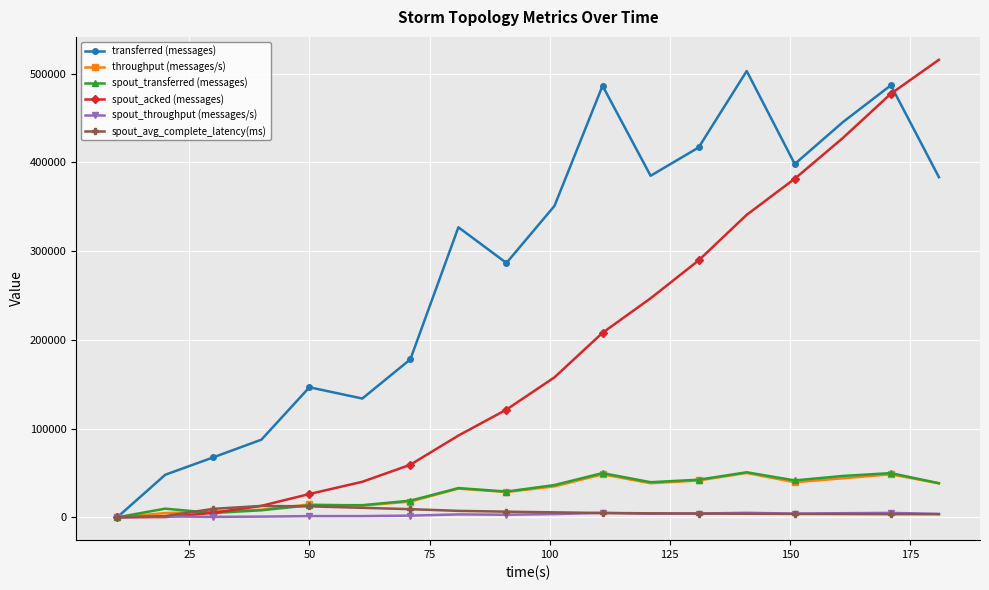

Count the number of data series in this chart.

6